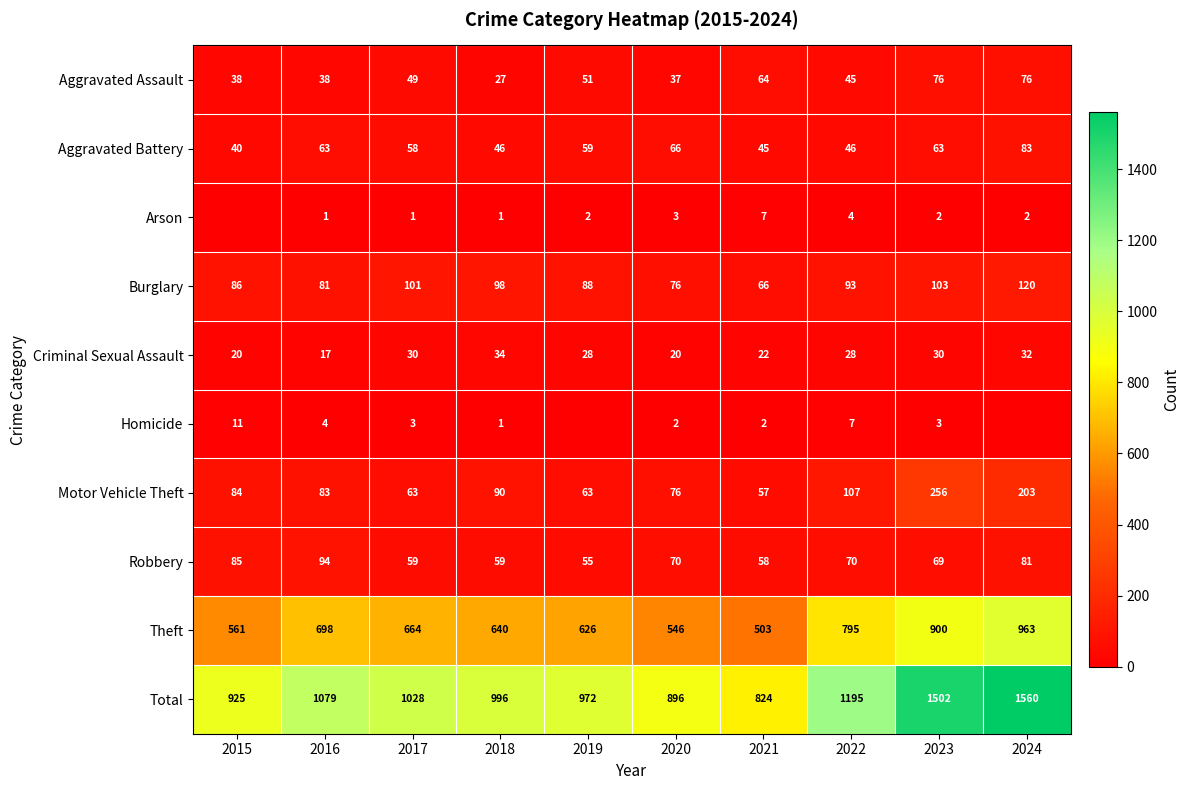

What is the difference between the maximum and minimum values in the Criminal Sexual Assault series?

17